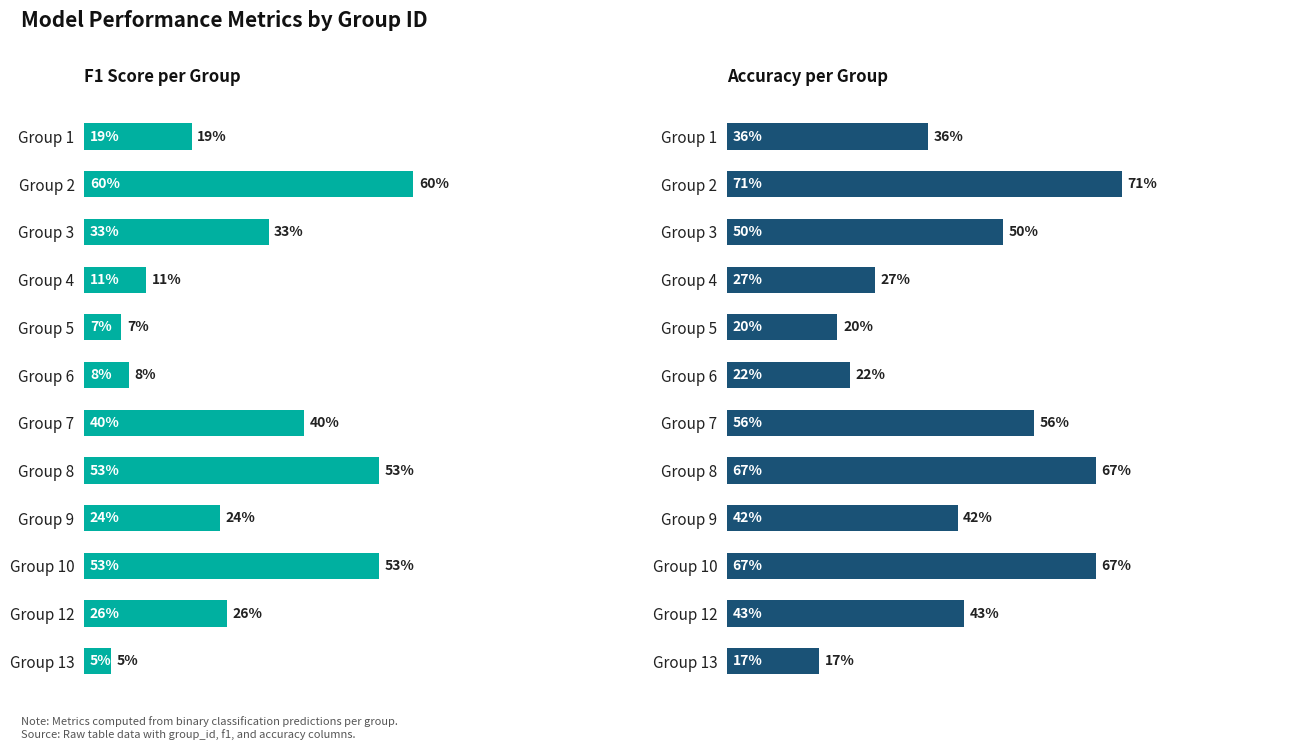

True or false: F1 Score per Group has a value of 0.1 at Group 4.

False